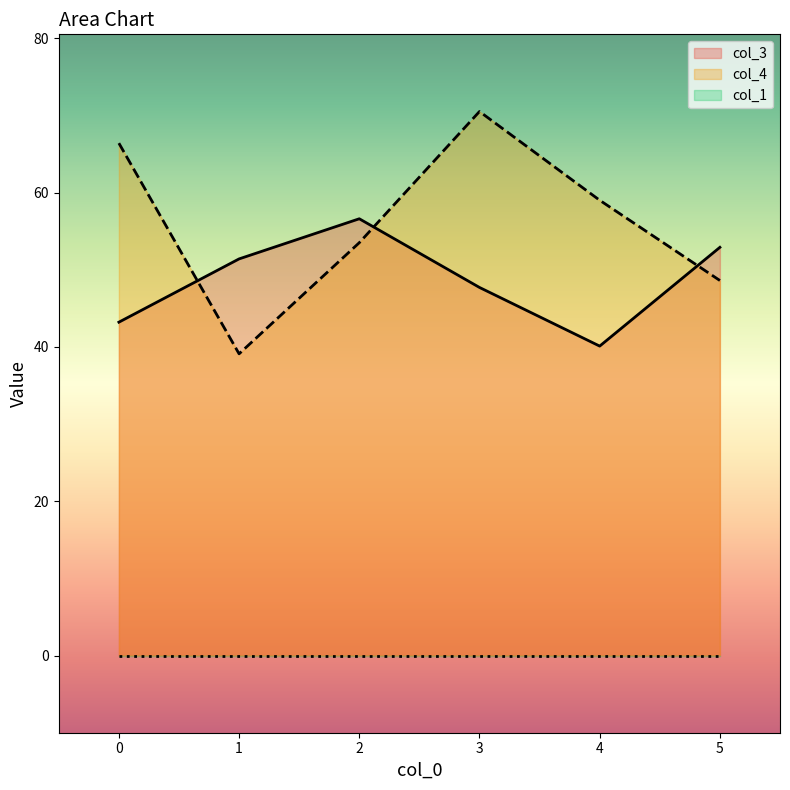

What is the total value across all series at 1?

90.5